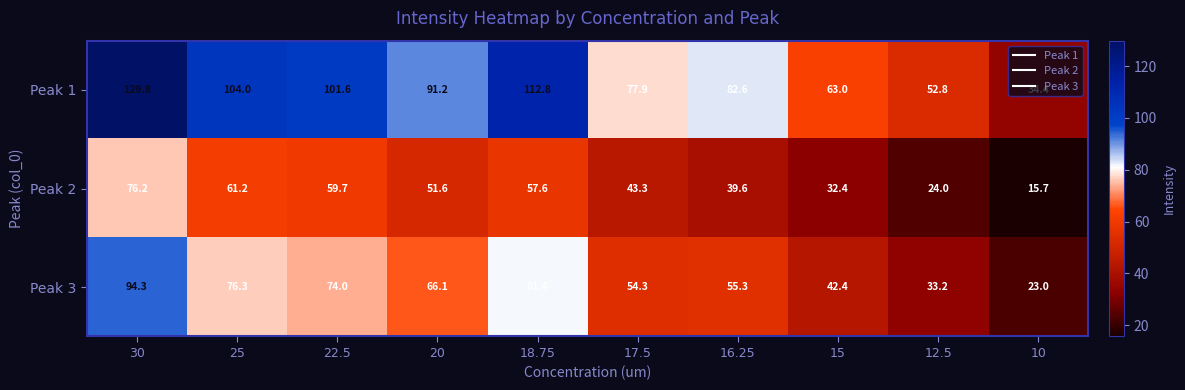

Rank the series by their average value, from highest to lowest.

Peak 1, Peak 3, Peak 2